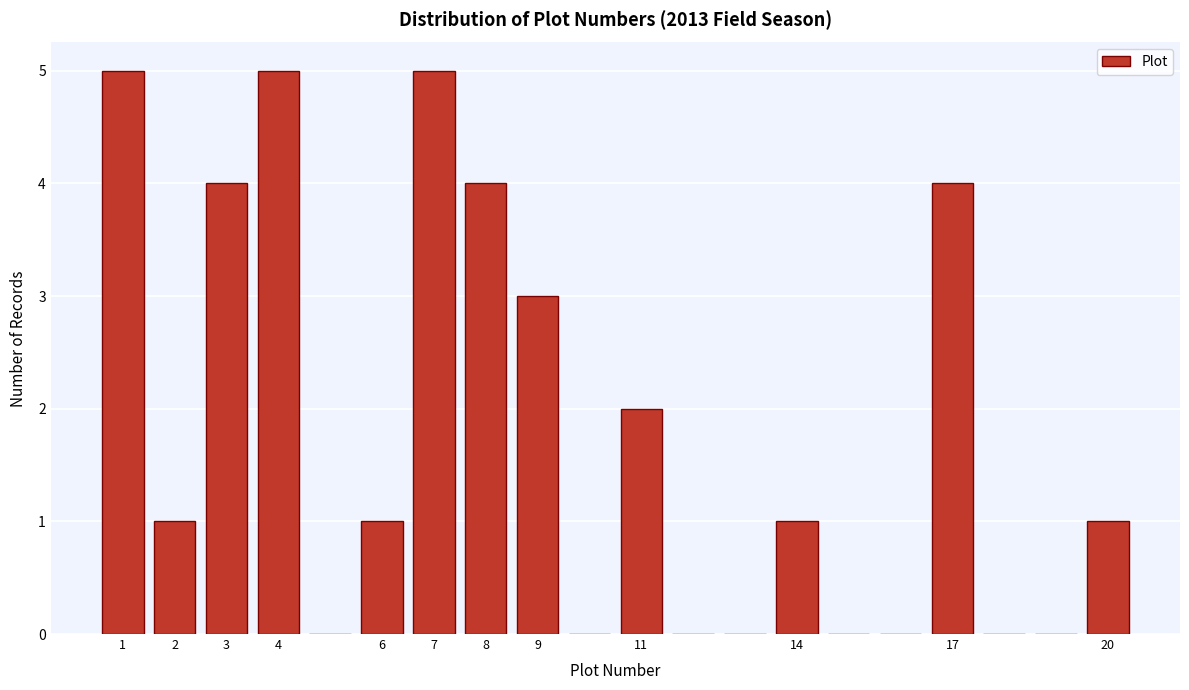

Reading left to right, list every bar in this chart as the range it spans on the x-axis followed by its height. The values are not printed on the chart, so give them approximately, as read against the axis.

0.5 to 1.5: 5
1.5 to 2.5: 1
2.5 to 3.5: 4
3.5 to 4.5: 5
4.5 to 5.5: 0
5.5 to 6.5: 1
6.5 to 7.5: 5
7.5 to 8.5: 4
8.5 to 9.5: 3
9.5 to 10.5: 0
10.5 to 11.5: 2
11.5 to 12.5: 0
12.5 to 13.5: 0
13.5 to 14.5: 1
14.5 to 15.5: 0
15.5 to 16.5: 0
16.5 to 17.5: 4
17.5 to 18.5: 0
18.5 to 19.5: 0
19.5 to 20.5: 1